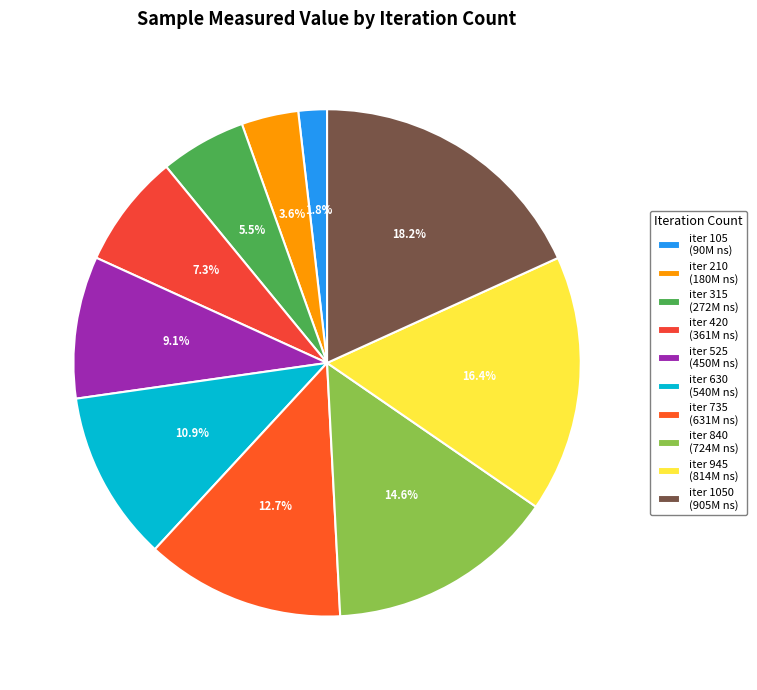

How many slices are in this pie chart?

10